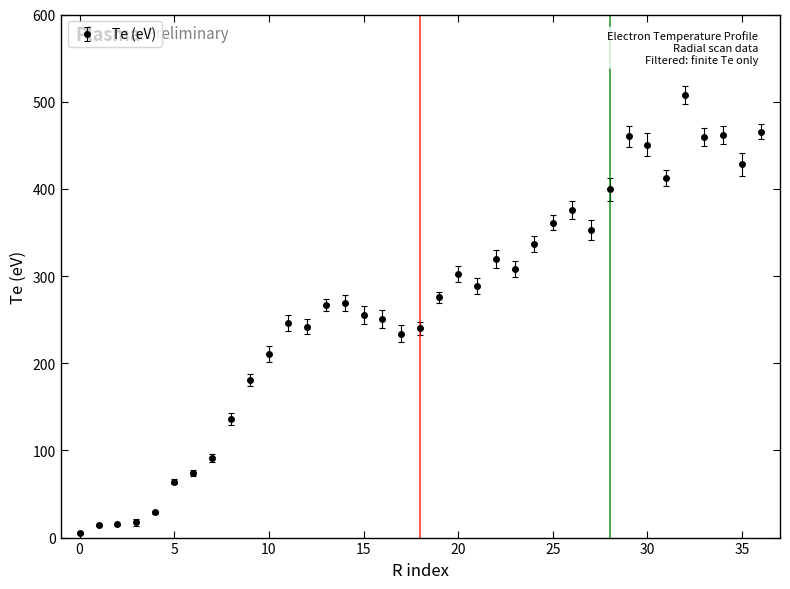

What is the greatest value displayed?

507.7